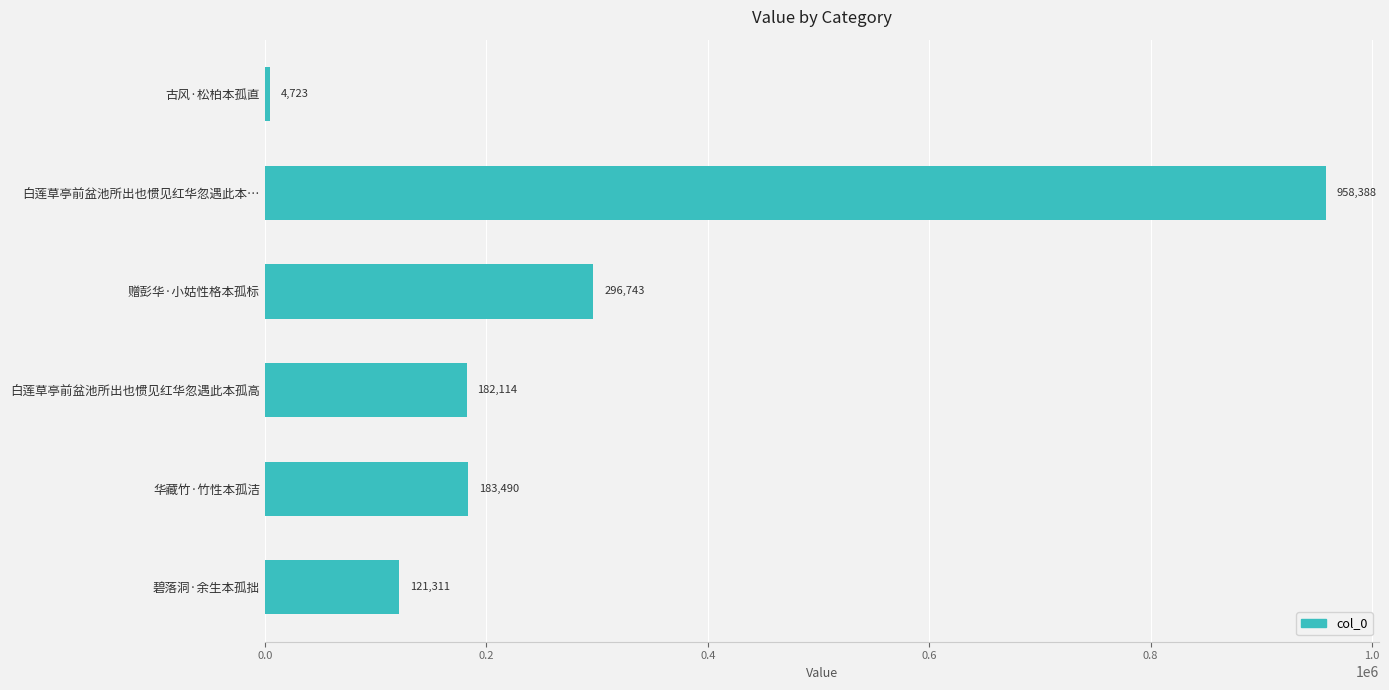

The value at 白莲草亭前盆池所出也惯见红华忽遇此本… is 1404474. True or false?

False